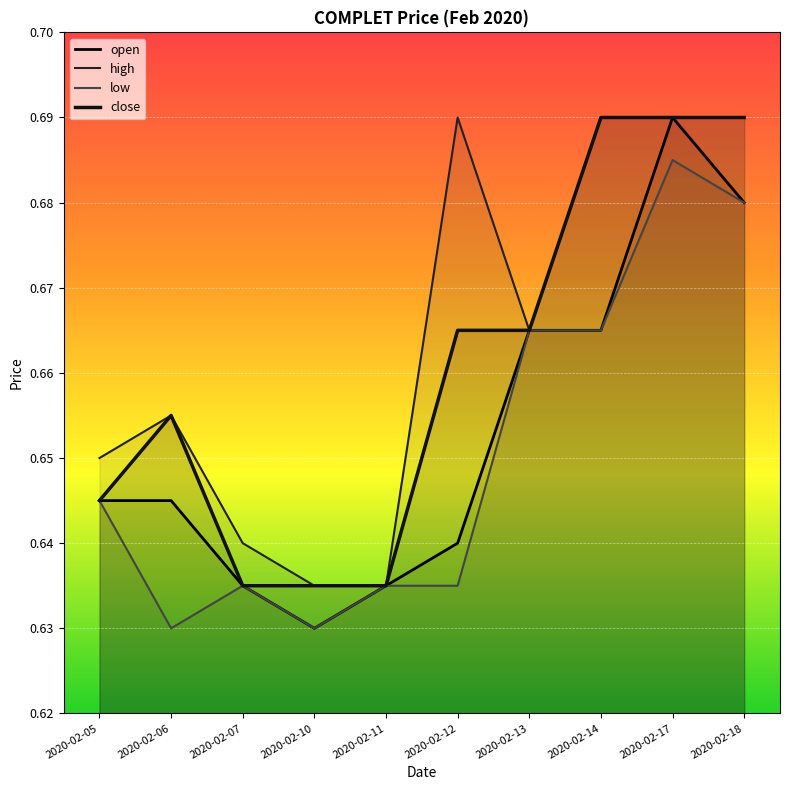

What are all the series names shown in the legend?

open, high, low, close